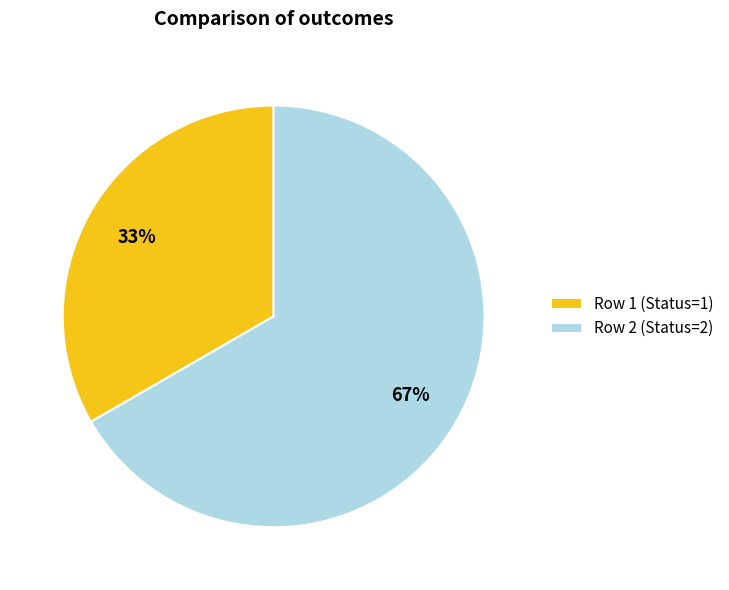

Rank the categories by value from lowest to highest.

Row 1, Row 2